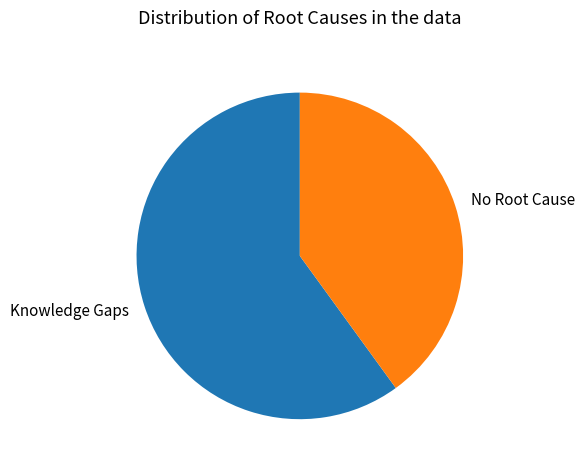

Is it true that No Root Cause is 33% of the pie?

False